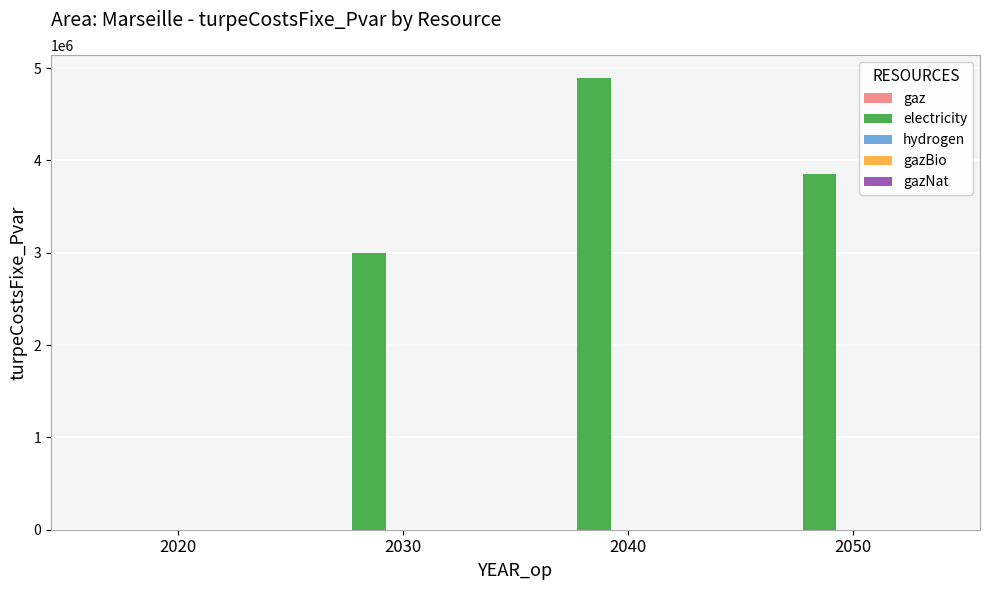

What is the sum of all values?

11742872.5